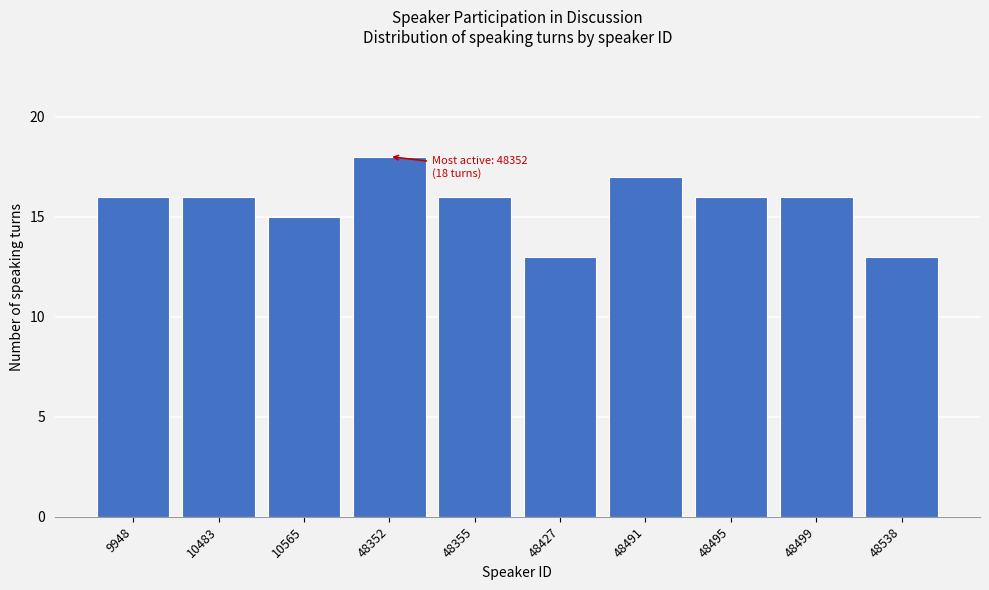

Reading left to right, extract all data points from this chart.

16	16	15	18	16	13	17	16	16	13